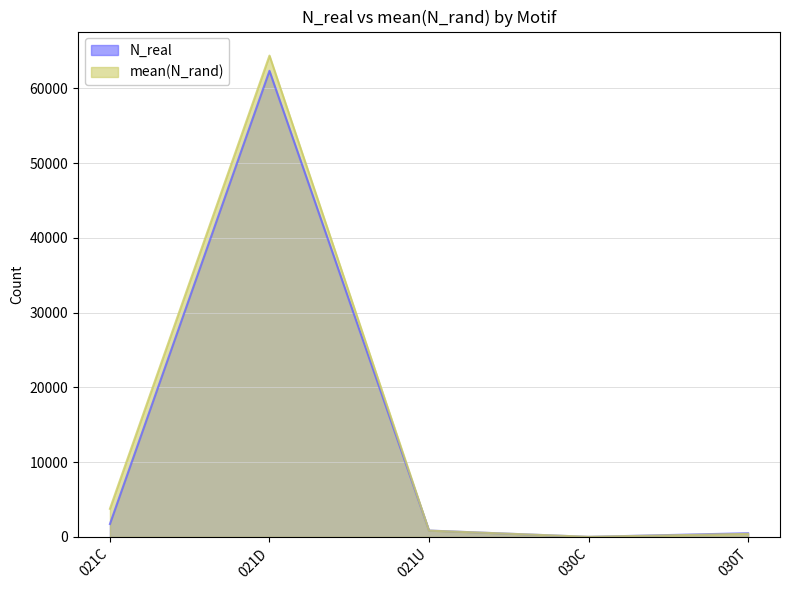

At which label does N_real first exceed 846?

021C